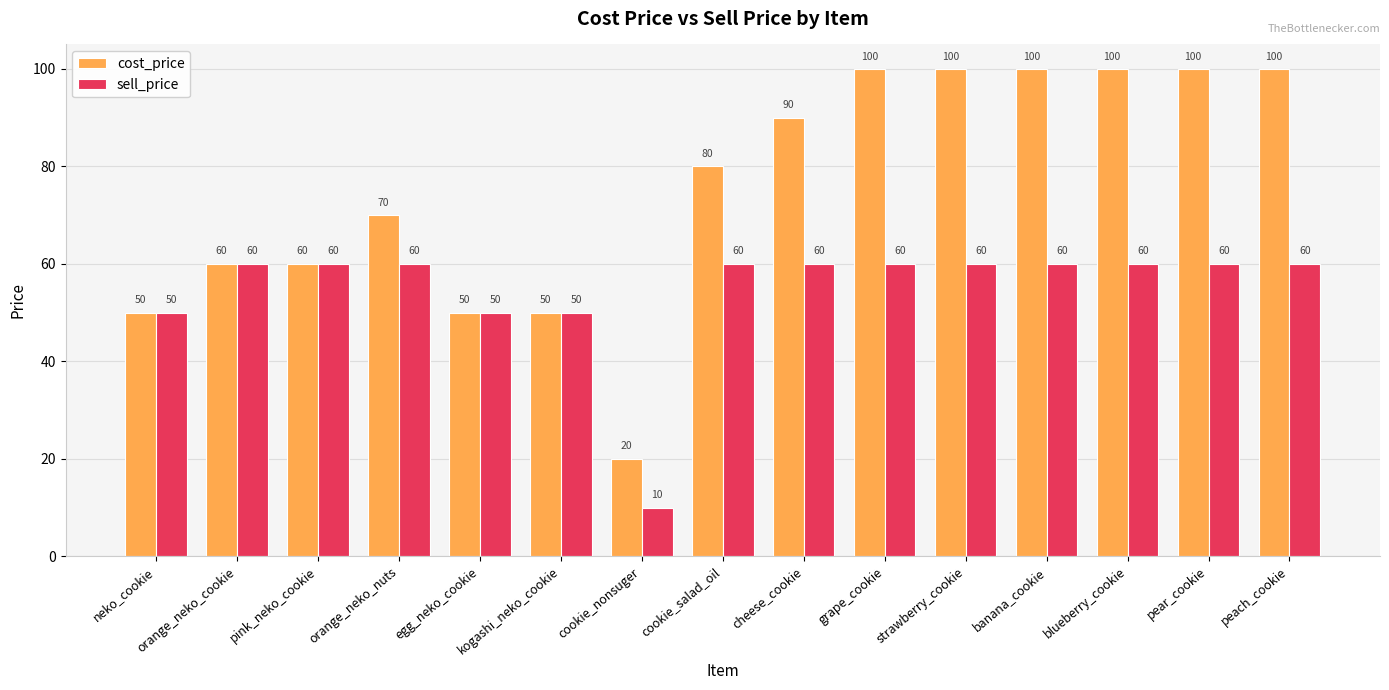

The value of cost_price at neko_cookie is 18. True or false?

False